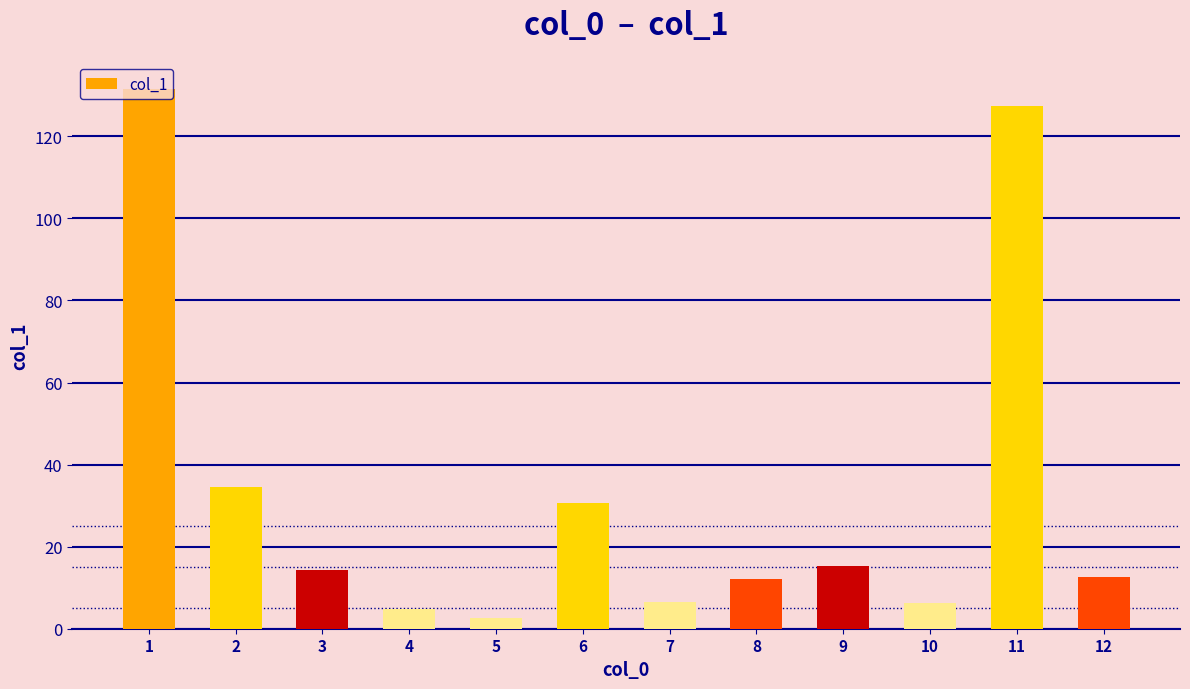

Approximately how many times larger is the value at 3 compared to 9?

0.9